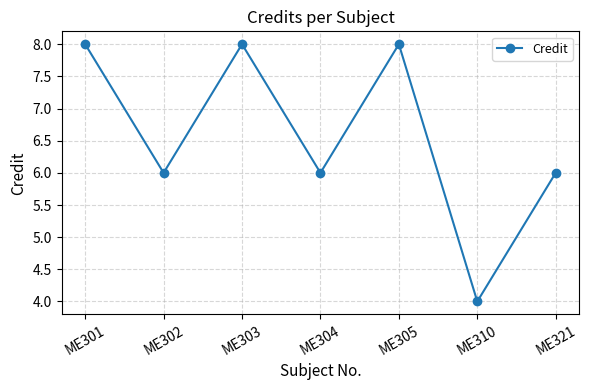

Reading left to right, transcribe all the data shown in this chart.

8	6	8	6	8	4	6